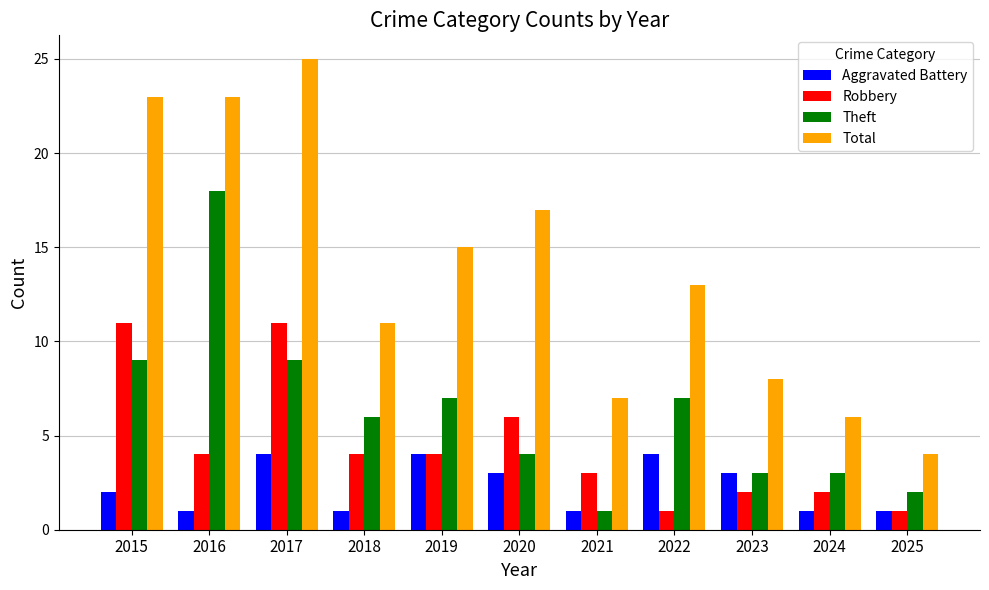

How many categories are shown in the chart?

11